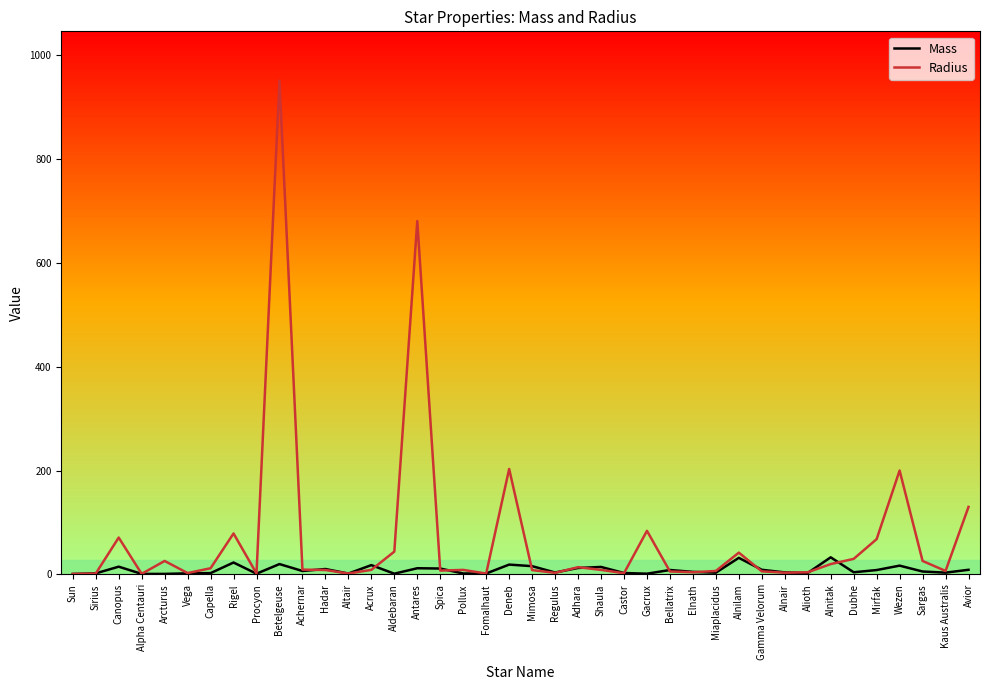

At which label is Radius closest to 475?

Antares